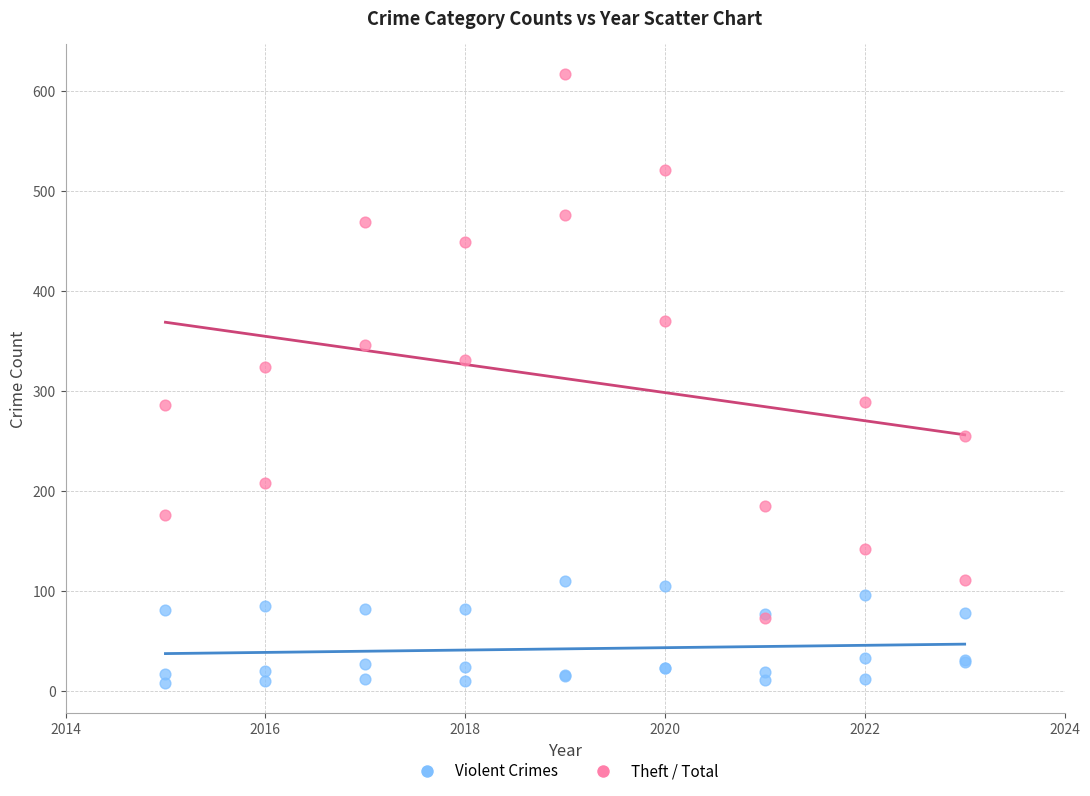

Which series contains the lowest Y value?

Violent Crimes